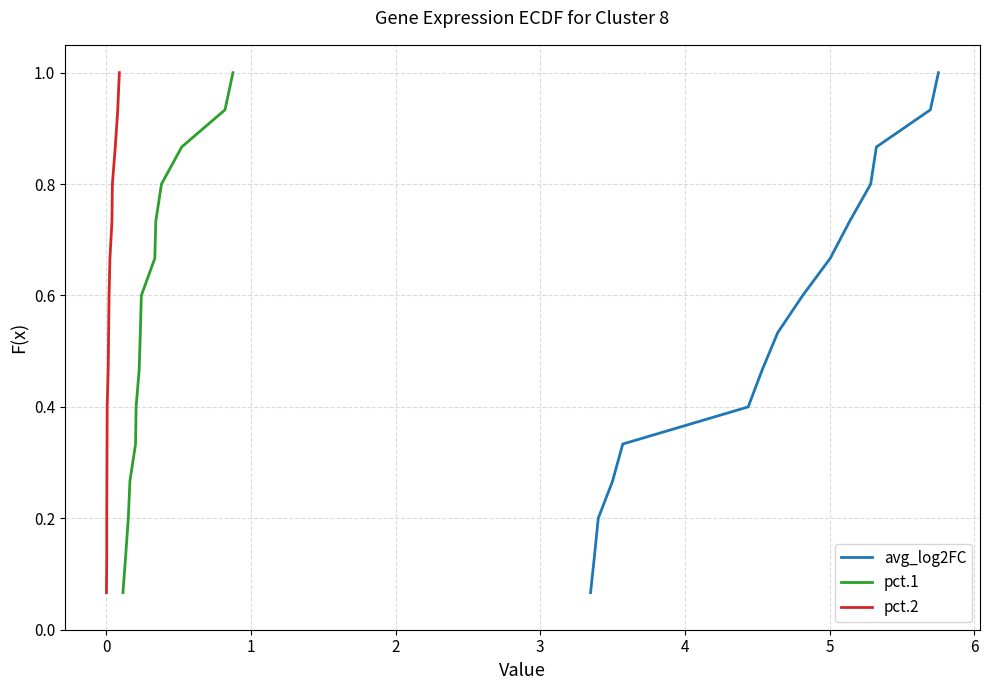

What is the highest value of the avg_log2FC series?

1.0